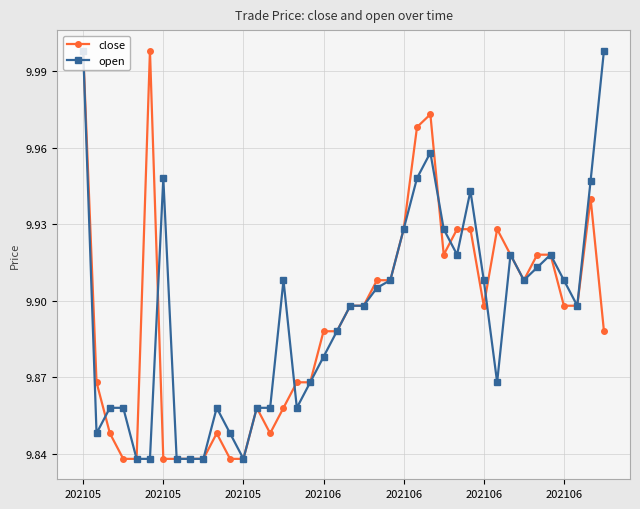

At how many categories does at least one series exceed 9?

40